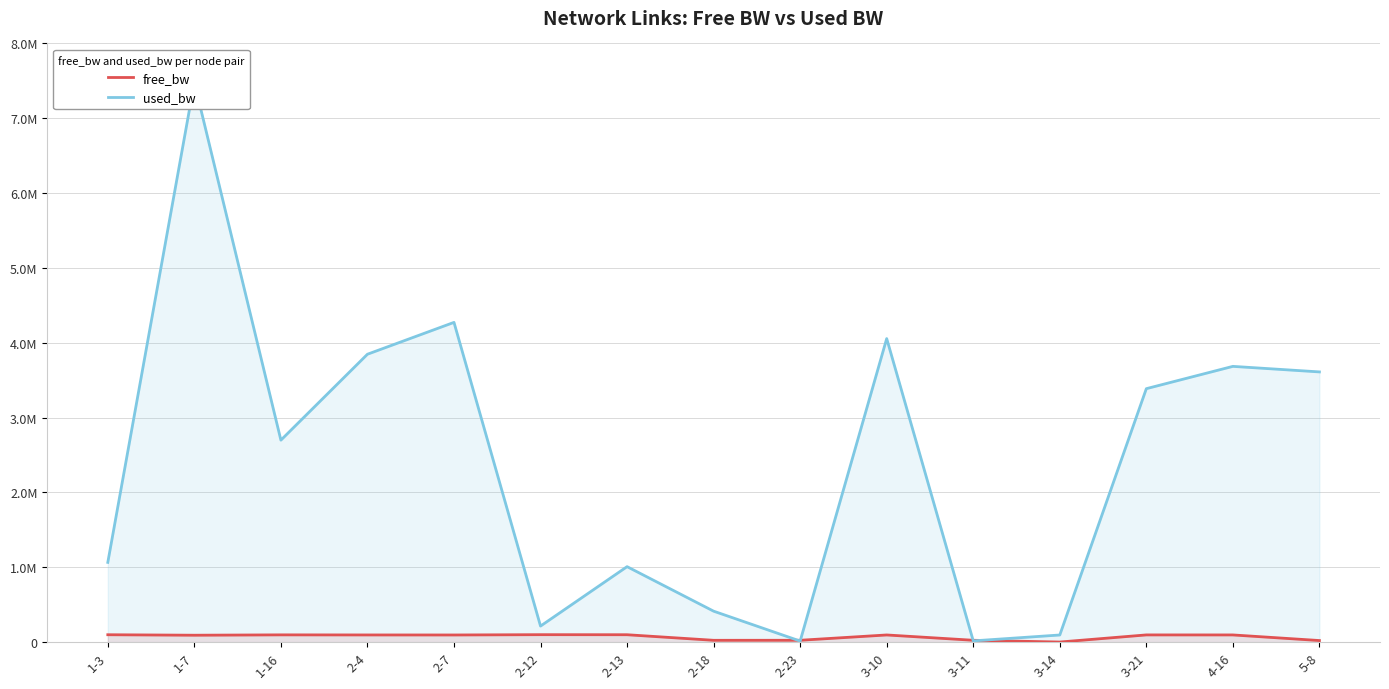

Which series ends up on top after the final intersection of free_bw and used_bw?

used_bw